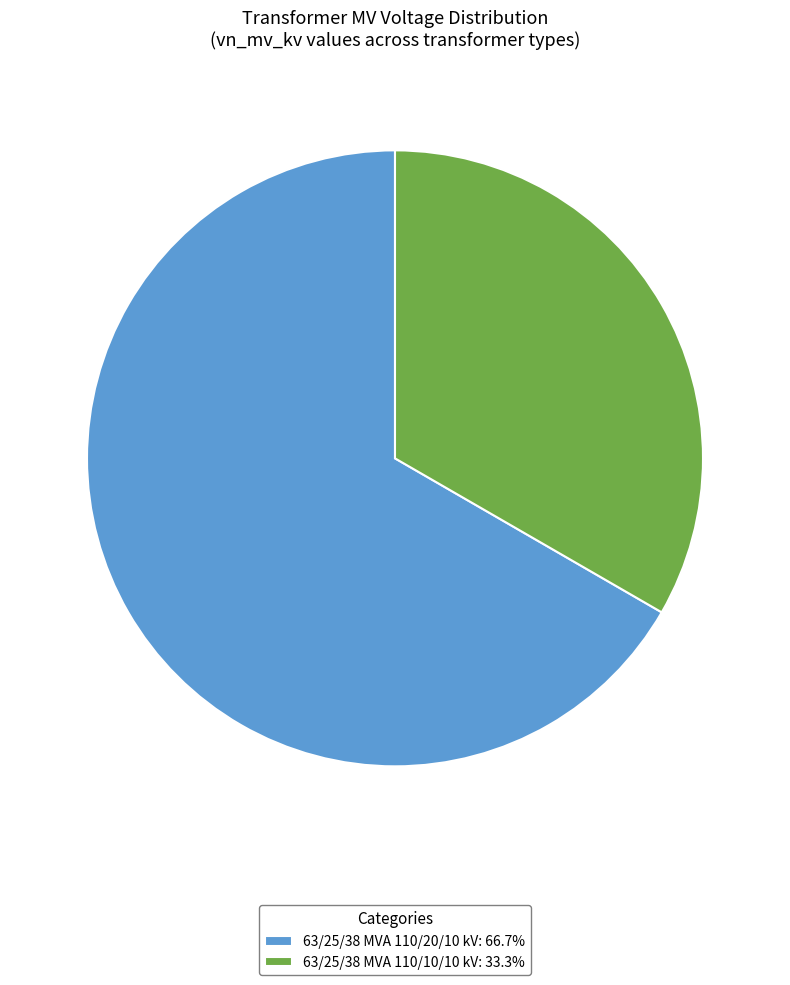

Is the sum of 63/25/38 MVA 110/10/10 kV: 33.3% and 63/25/38 MVA 110/20/10 kV: 66.7% greater than half?

Yes